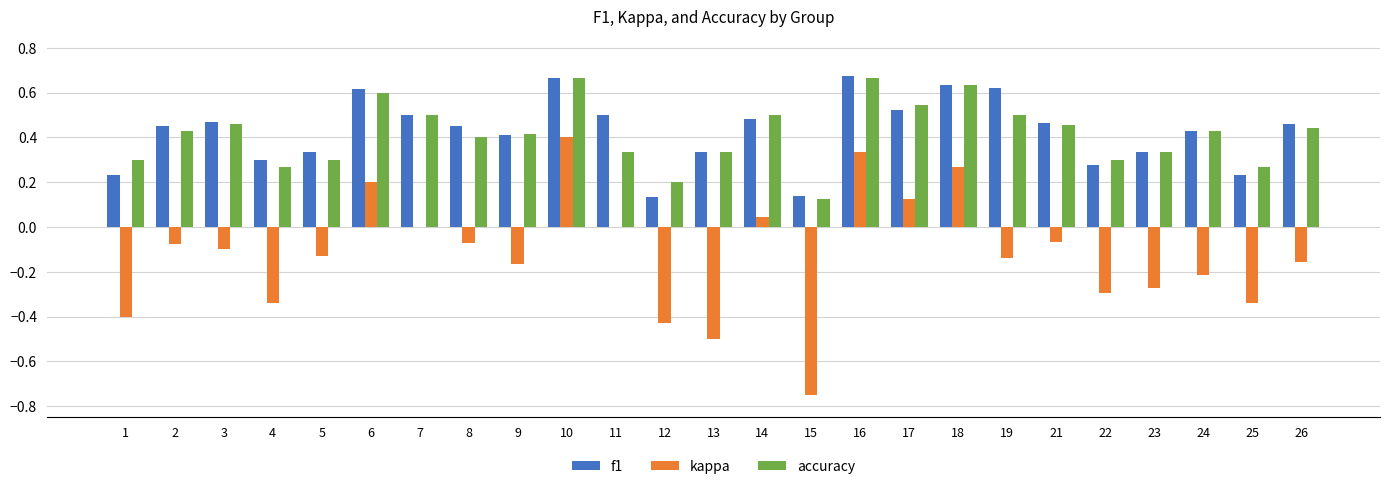

What is the sum of all f1 values?

10.7